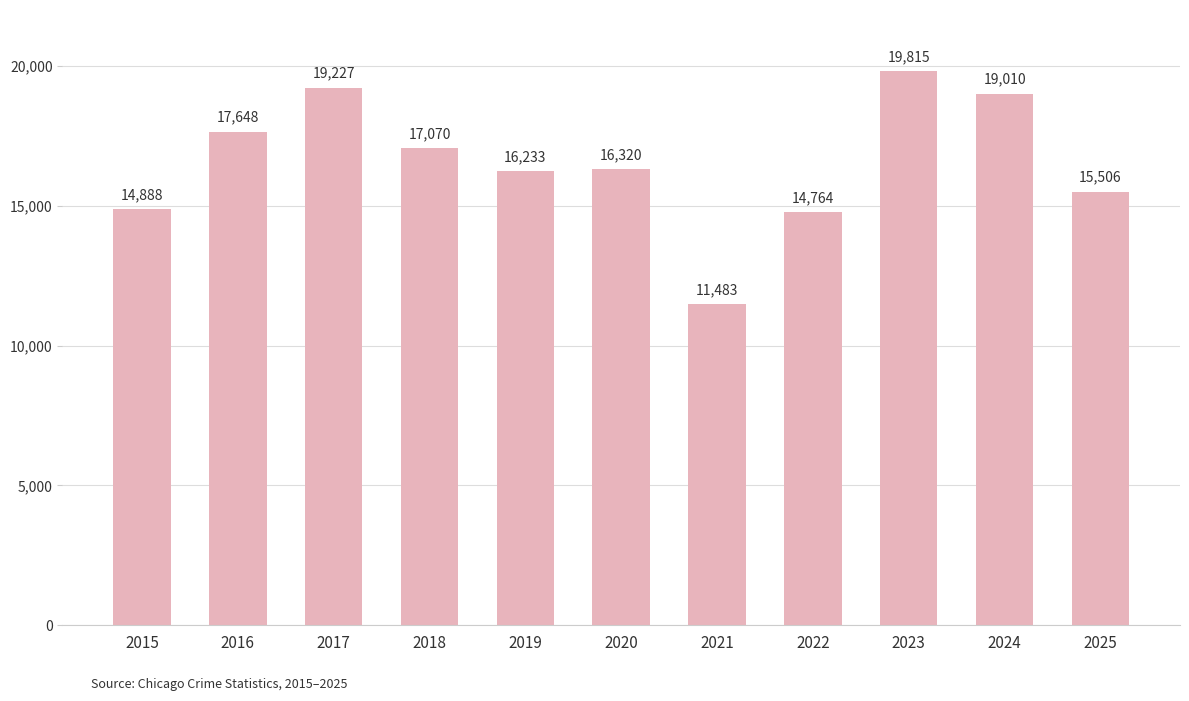

Between 2025 and 2015, which is larger?

2025